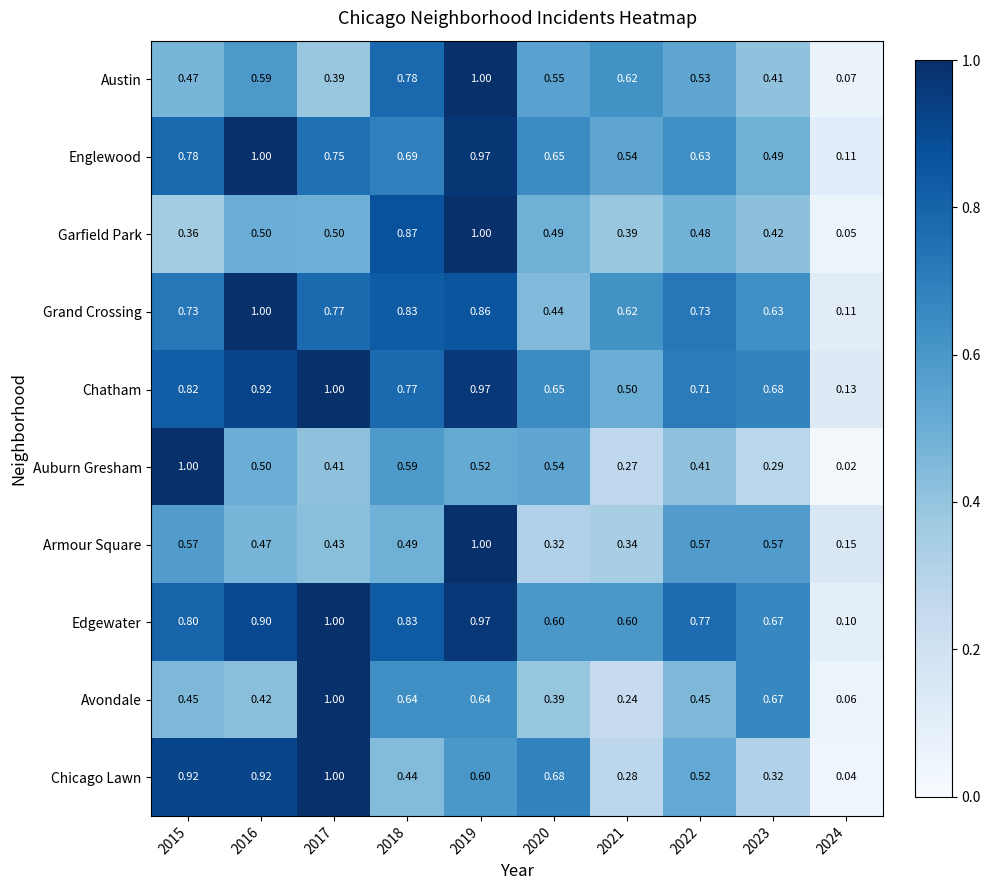

What is the total value across all series at 2024?

0.8